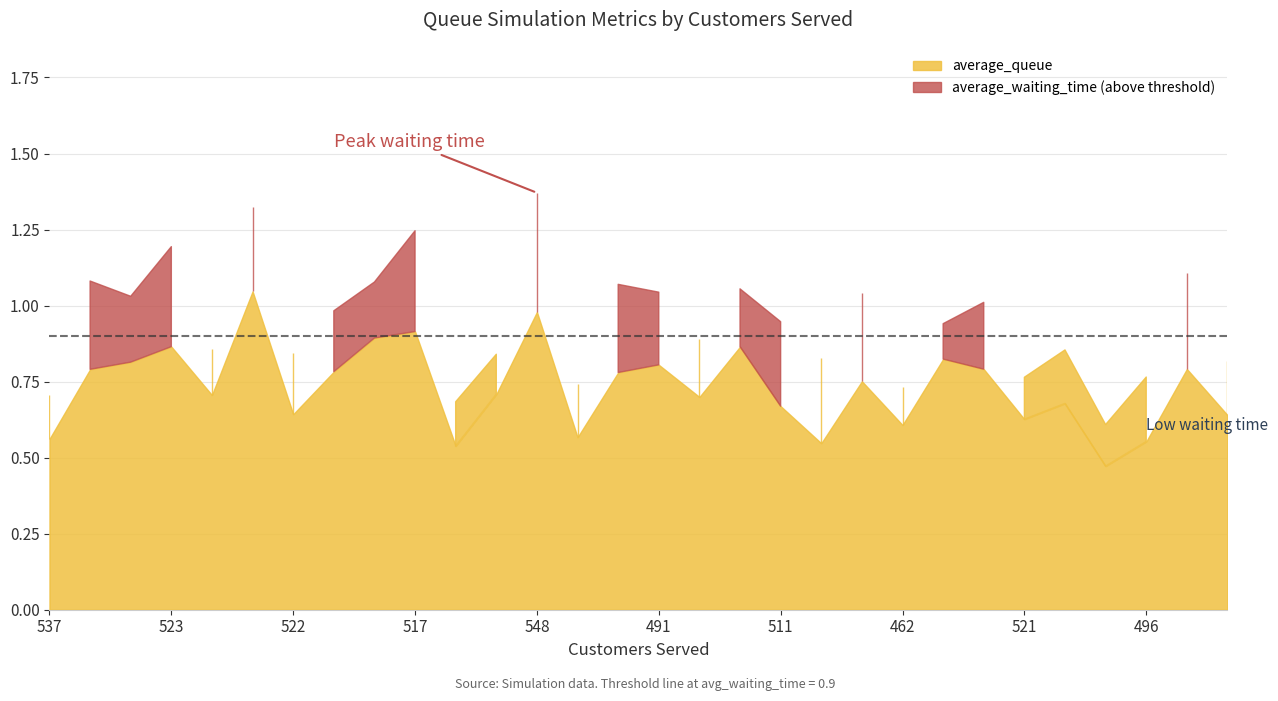

True or false: average_waiting_time and average_queue cross at least once.

False